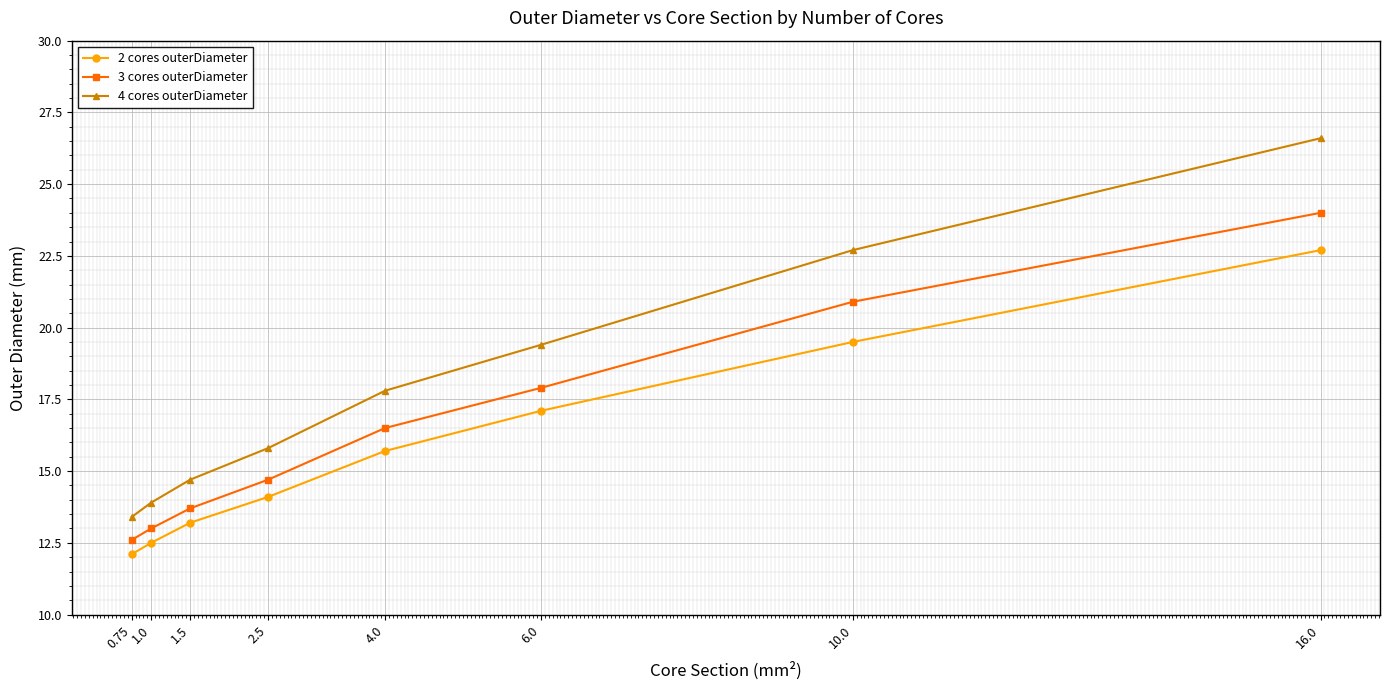

What is the total value across all series at 2.5?

44.6